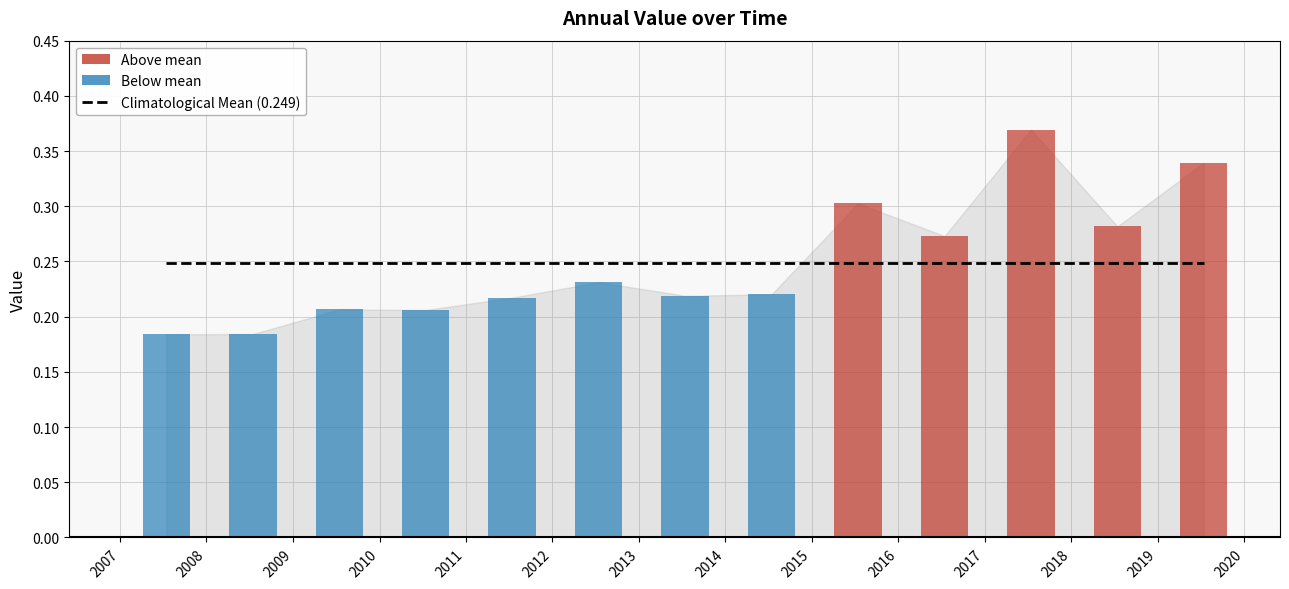

What position from the right is 2012-07-15?

8